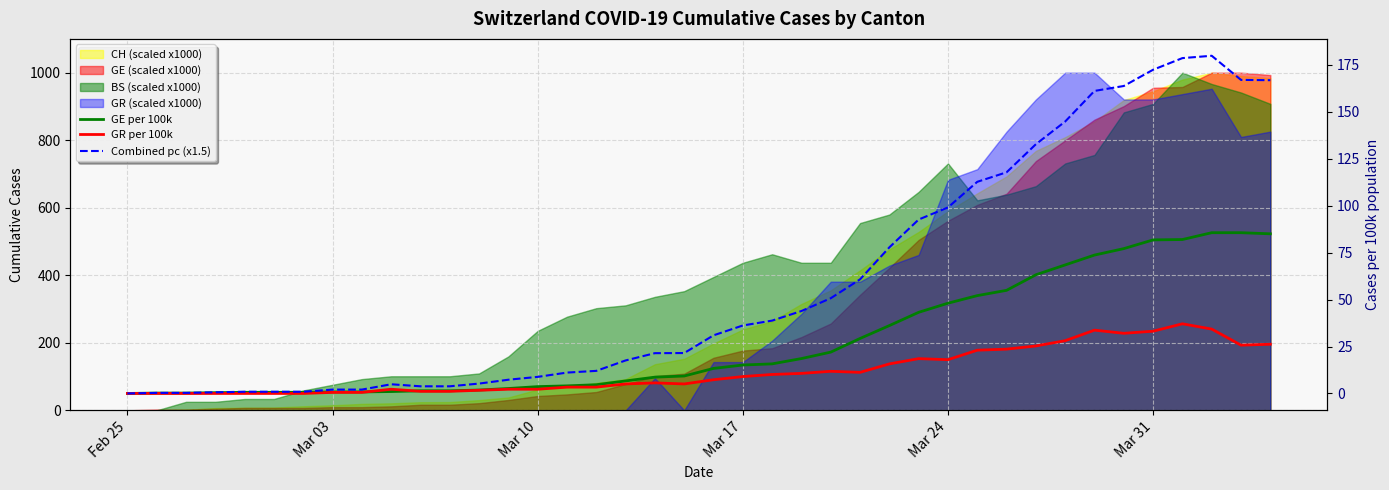

Which series has the widest spread of values?

Combined pc (x1.5)